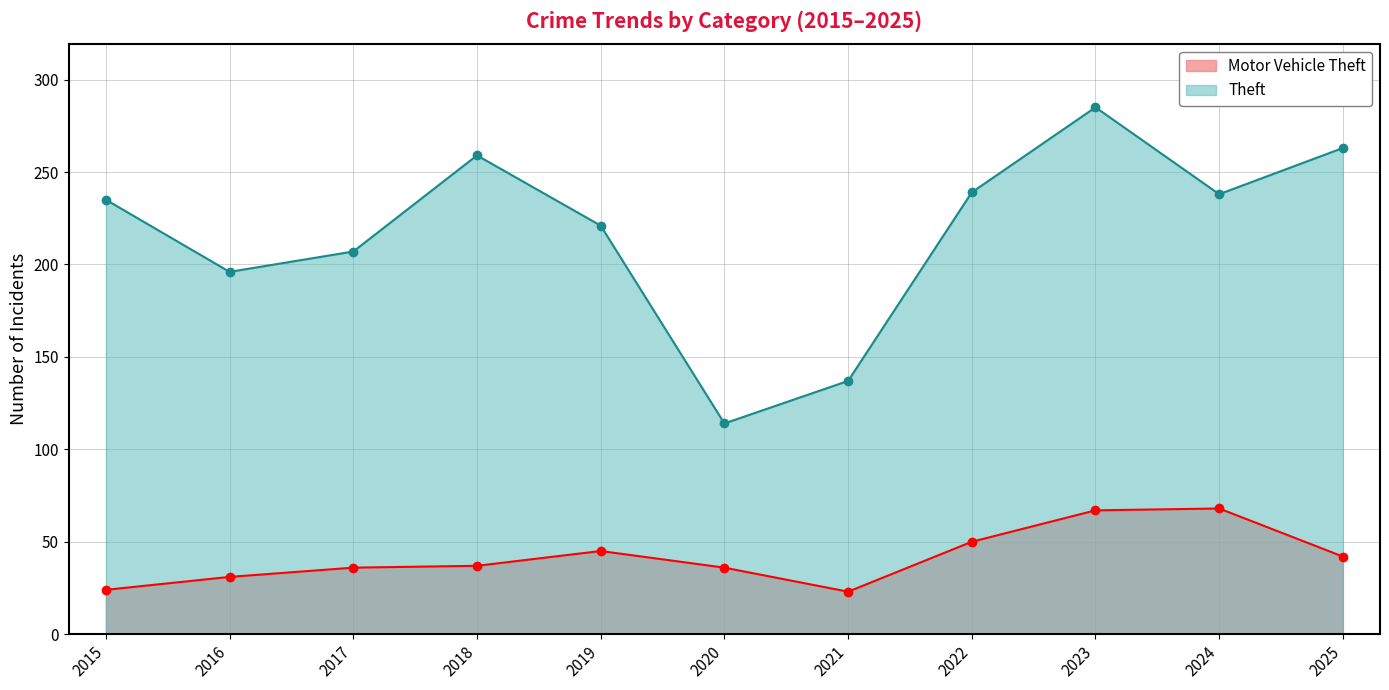

Reading right to left, list all the values displayed in this chart.

Theft: 263	238	285	239	137	114	221	259	207	196	235
Motor Vehicle Theft: 42	68	67	50	23	36	45	37	36	31	24